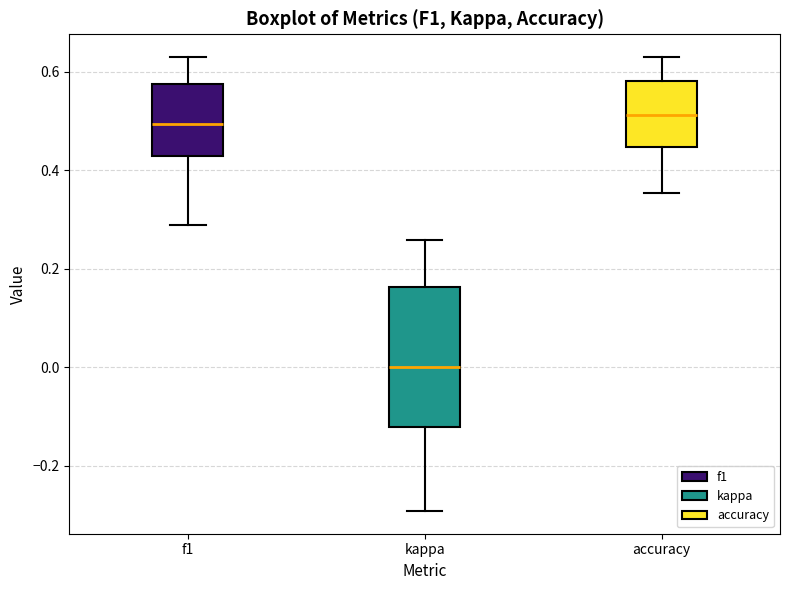

Reading left to right, read every box against the y-axis: the position of its median line, the range the box covers, and the ends of its whiskers. The values are not printed on the chart, so give them approximately, as read against the axis.

f1: median 0.50, box 0.42 to 0.58, whiskers 0.28 to 0.62
kappa: median 0.00, box -0.12 to 0.16, whiskers -0.30 to 0.26
accuracy: median 0.52, box 0.44 to 0.58, whiskers 0.36 to 0.62